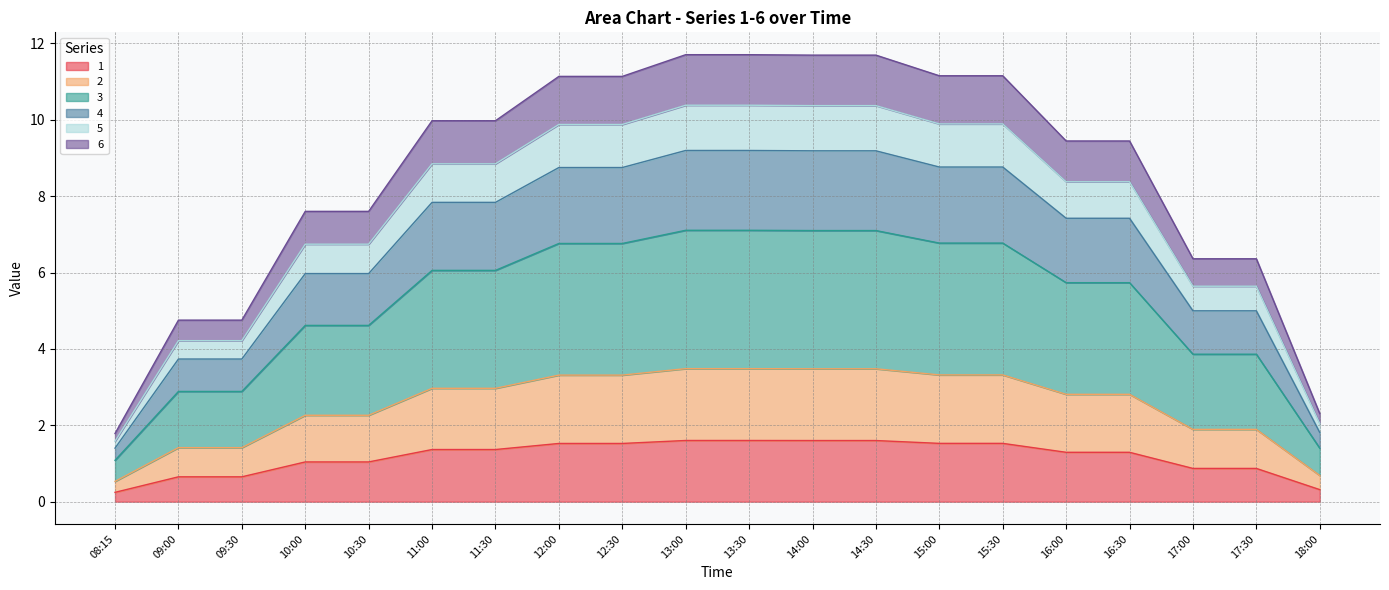

Is the value of 3 at 08:15 greater than the value of 6 at 10:00?

No